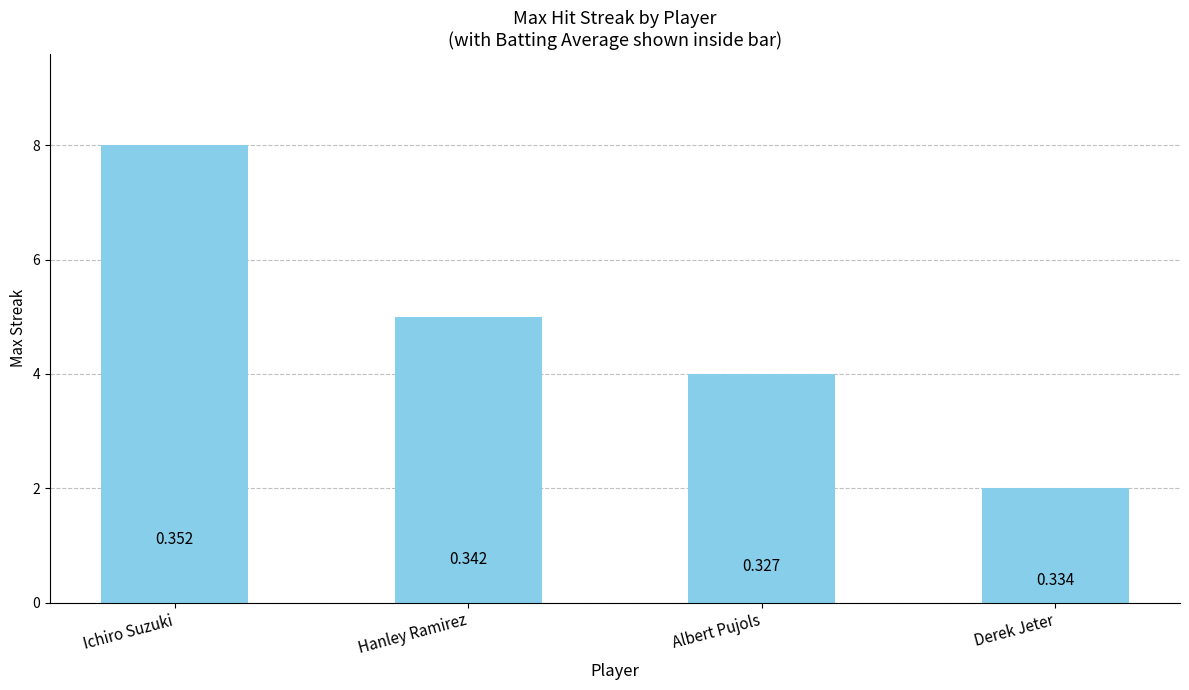

Which category has the lowest value across all series?

Derek Jeter